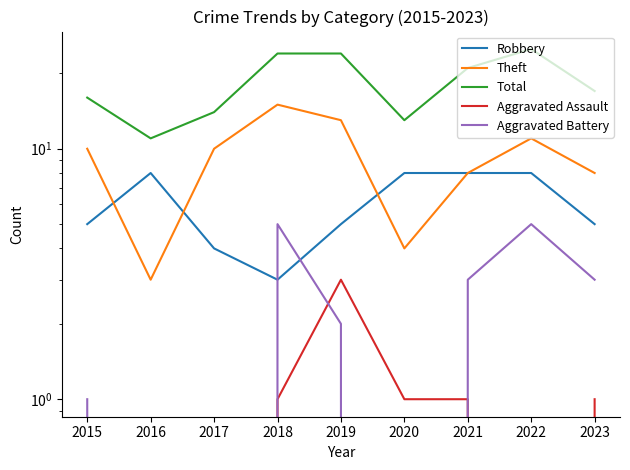

Which series has the largest total across all categories?

Total